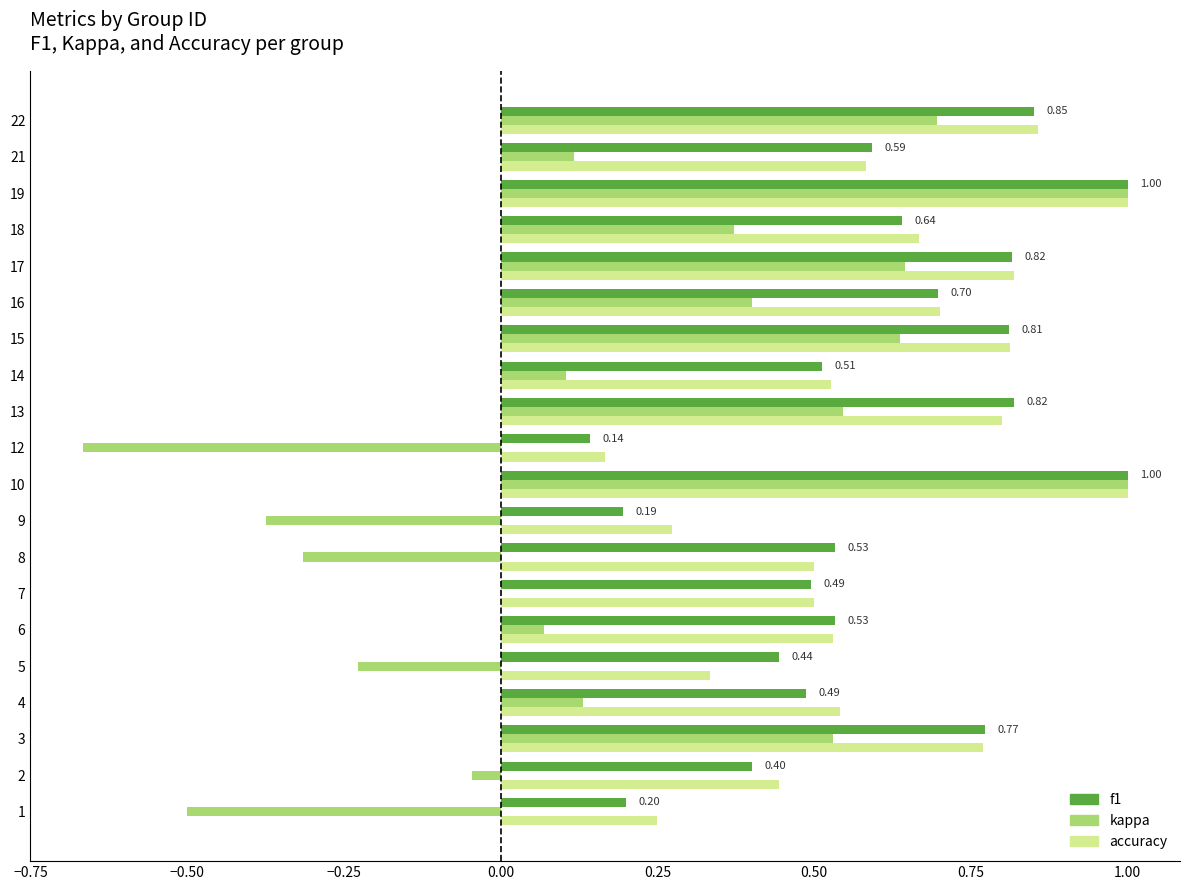

Between 7 and 15, which series saw the biggest shift?

kappa